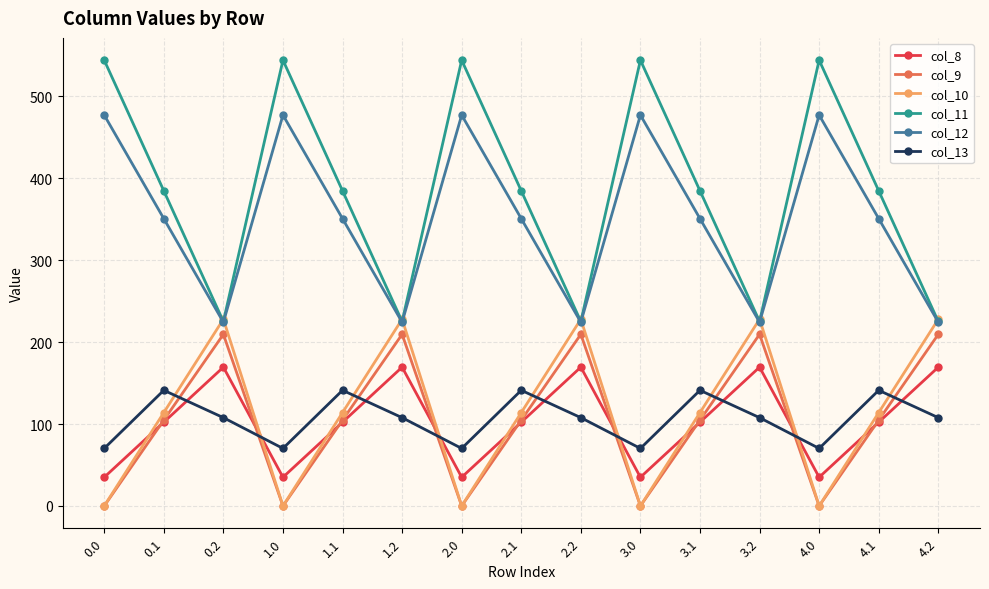

How many lines are shown in the chart?

6